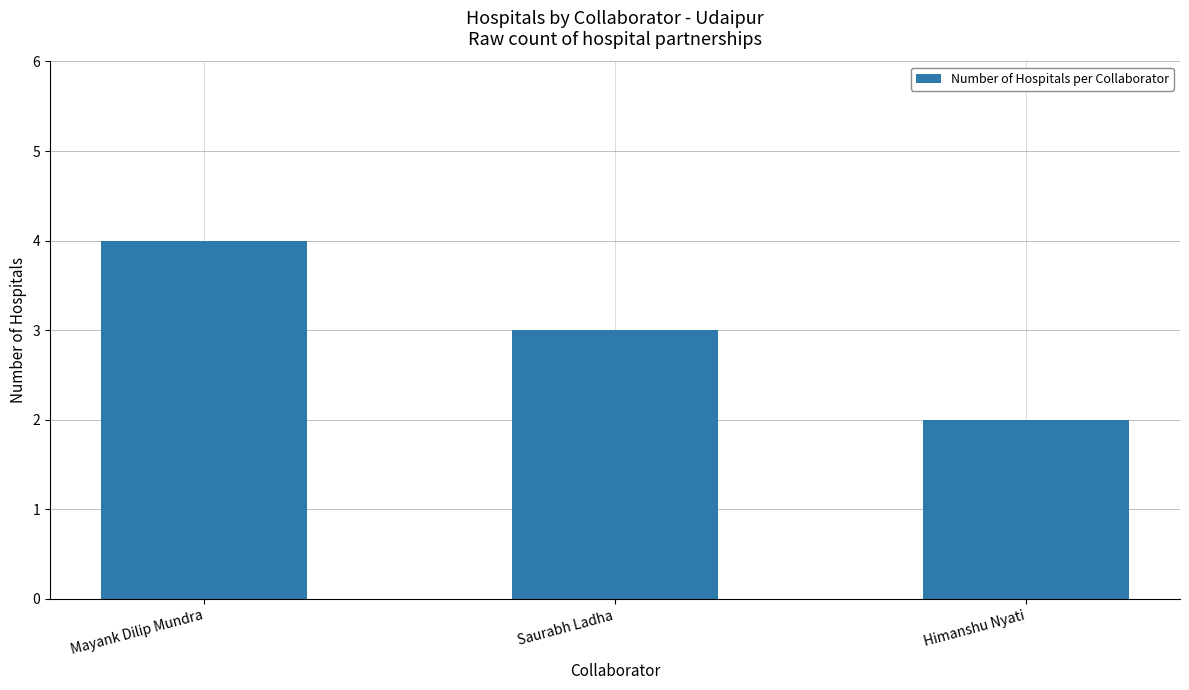

What is the ratio of the value at Himanshu Nyati to the value at Mayank Dilip Mundra?

0.5